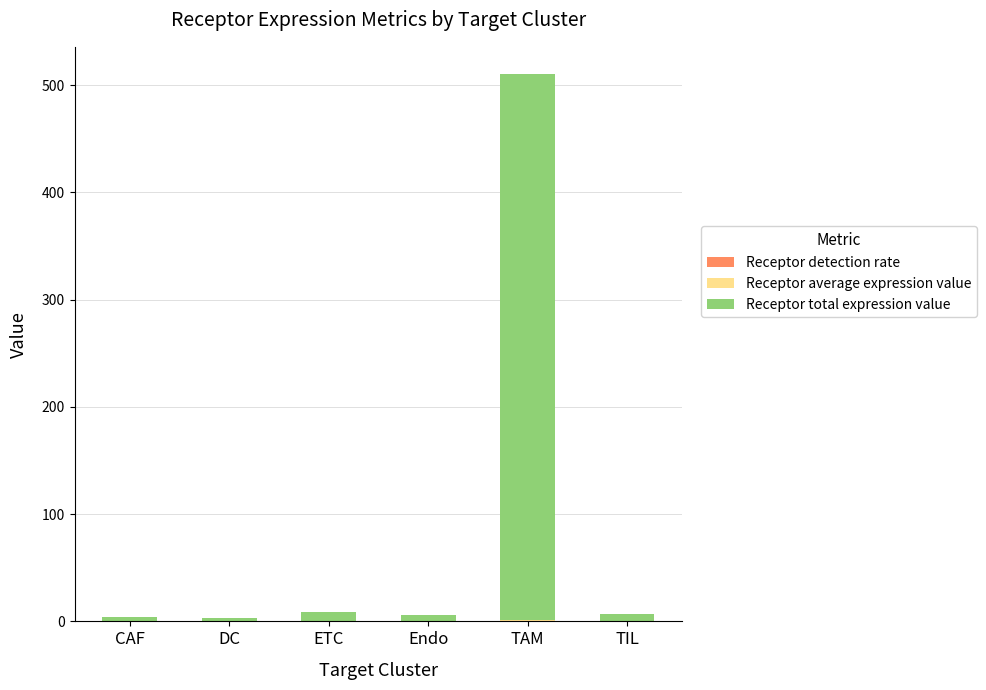

At which category is the sum across all series the highest?

TAM